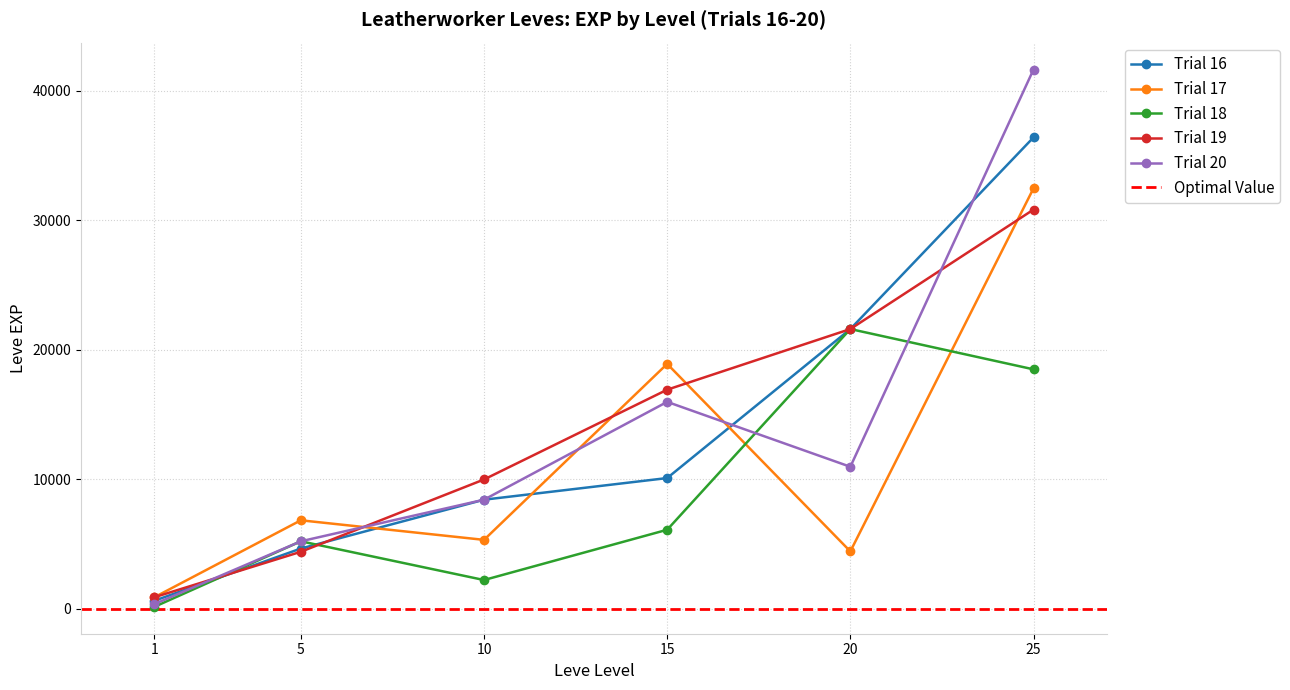

Is the value of Level 15 at 15 greater than the value of Level 20 at 10?

No